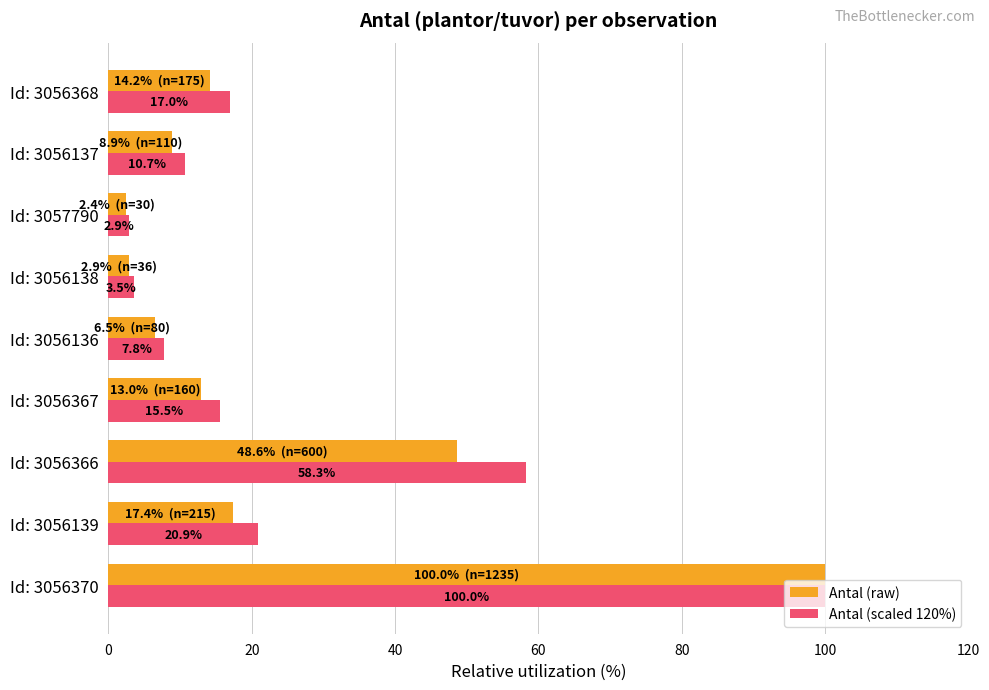

What is the spread (max minus min) of values at Id: 3056137?

1.8